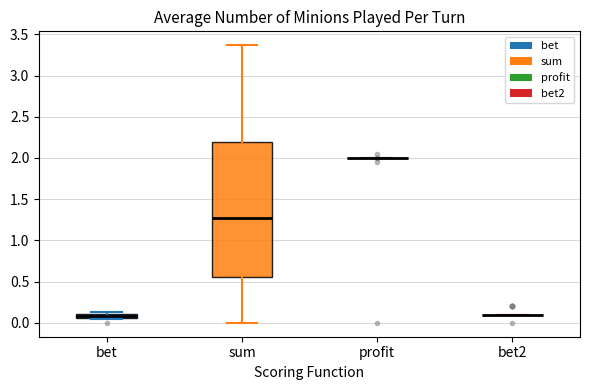

Where is the lower edge of the box for sum on the y-axis? The values are not printed on the chart, so give them approximately, as read against the axis.

0.55